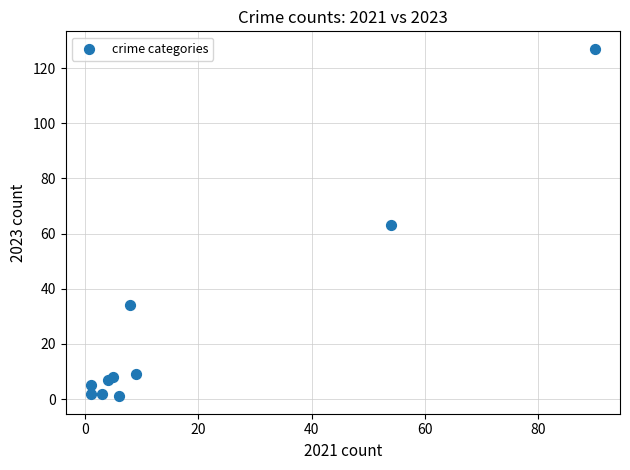

What is the range of Y values (max minus min)?

126